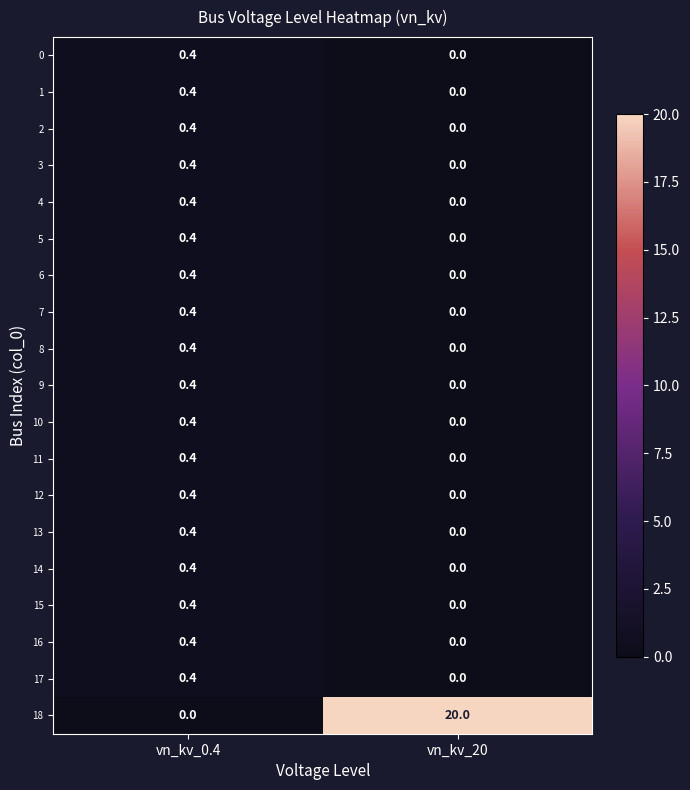

True or false: 16 has a value of 0.4 at vn_kv_0.4.

True